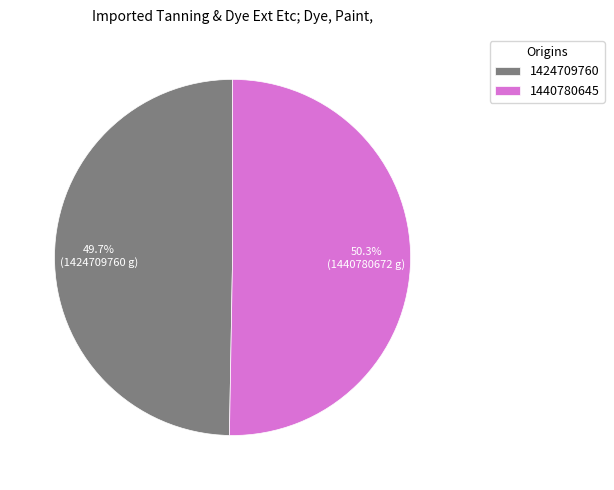

Count the number of slices in the pie.

2